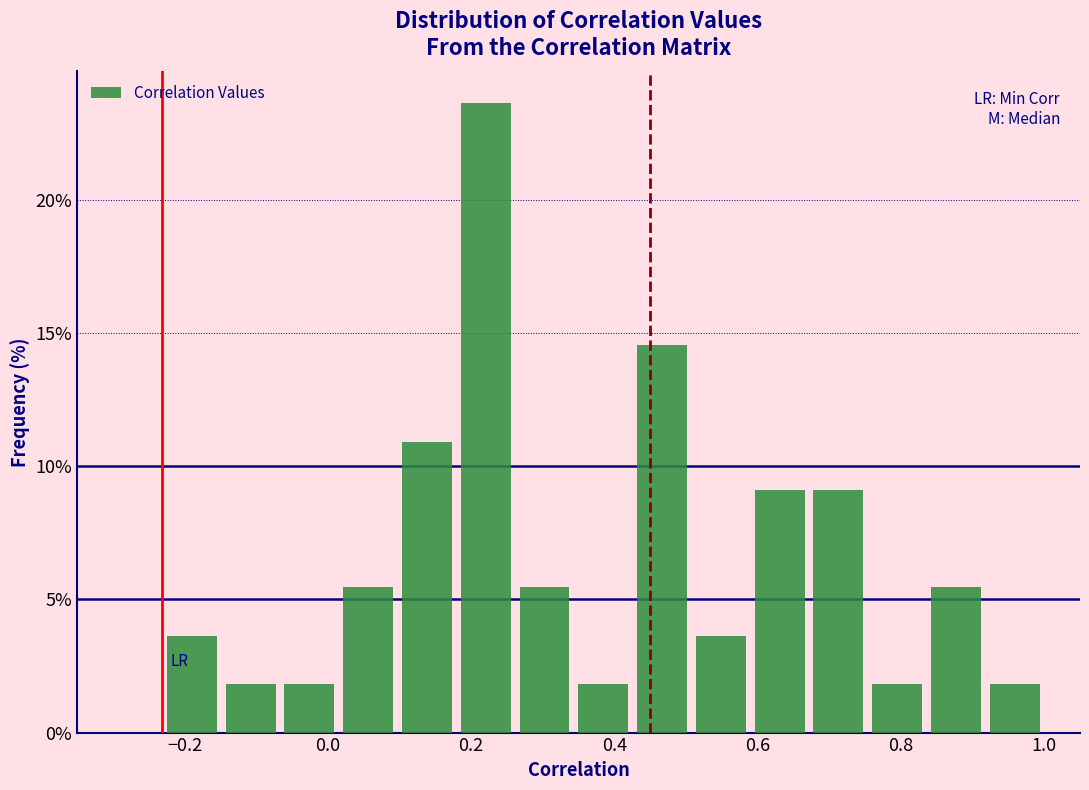

Which range on the x-axis has the tallest bar?

0.18 to 0.26